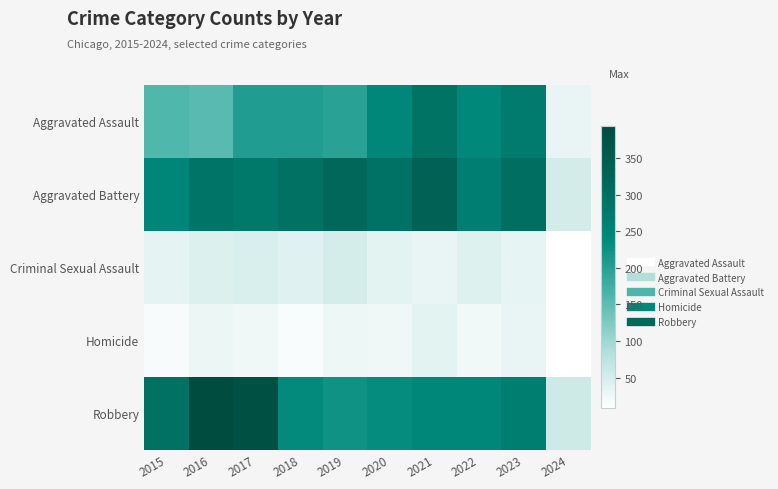

What is the spread (max minus min) of values at 2021?

304